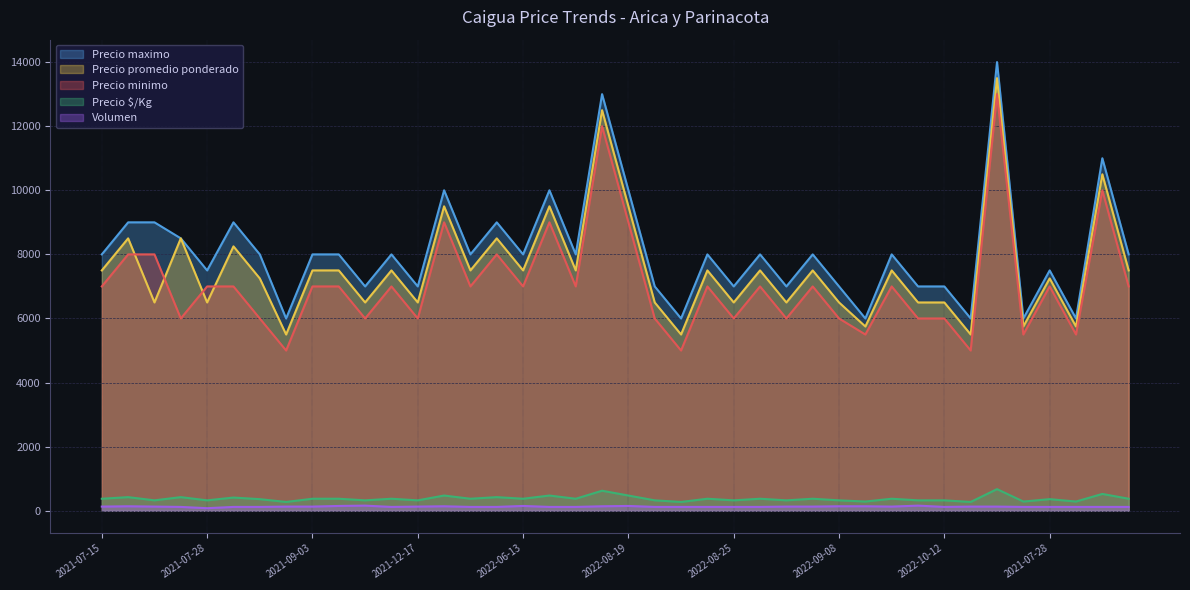

True or false: Precio maximo has a value of 11040 at 2022-10-07.

False